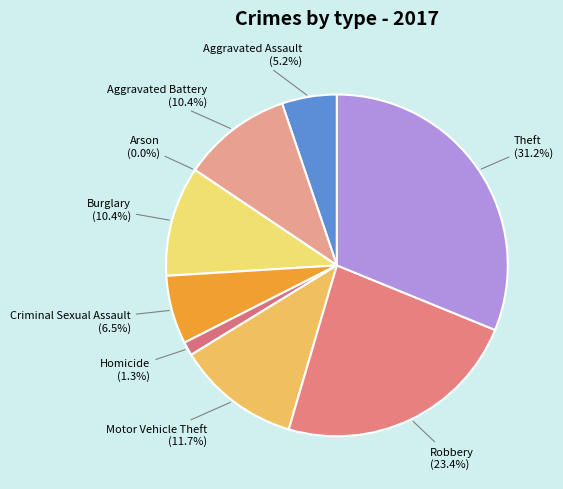

What percentage is the Aggravated Assault slice, to the nearest percent?

5%